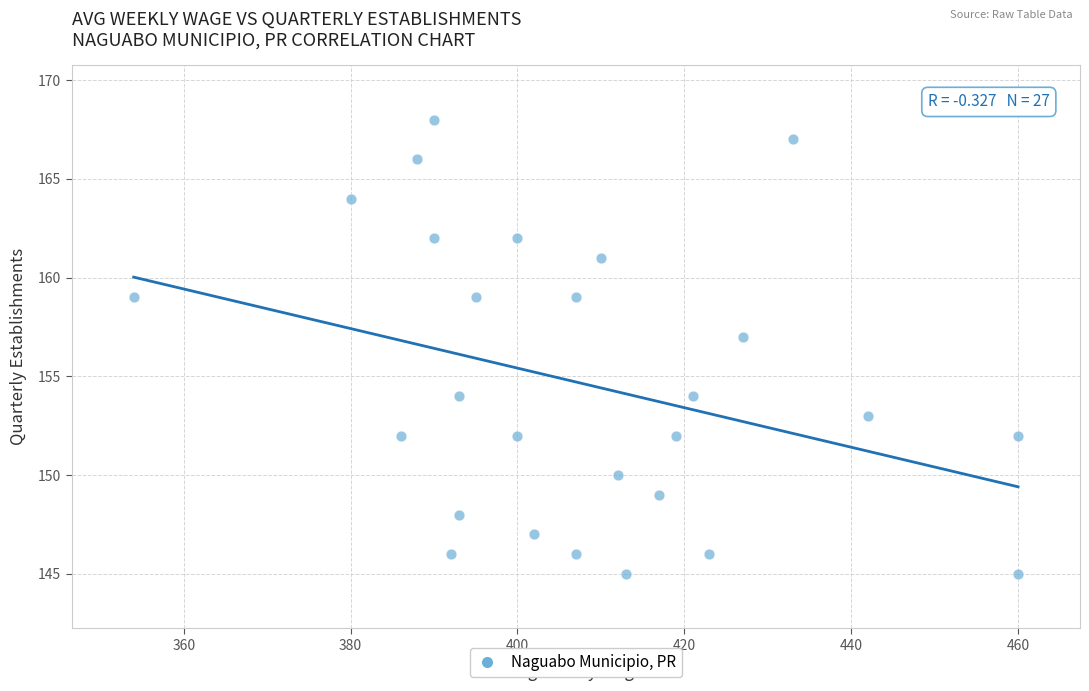

What is the range of X values (max minus min)?

106